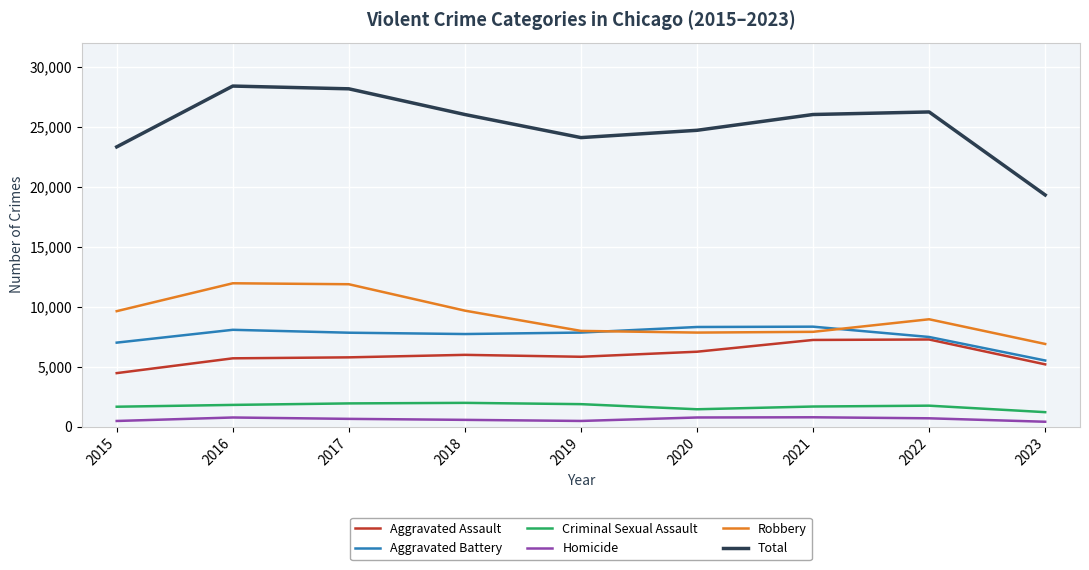

Does the chart display data point markers on the line(s)?

No